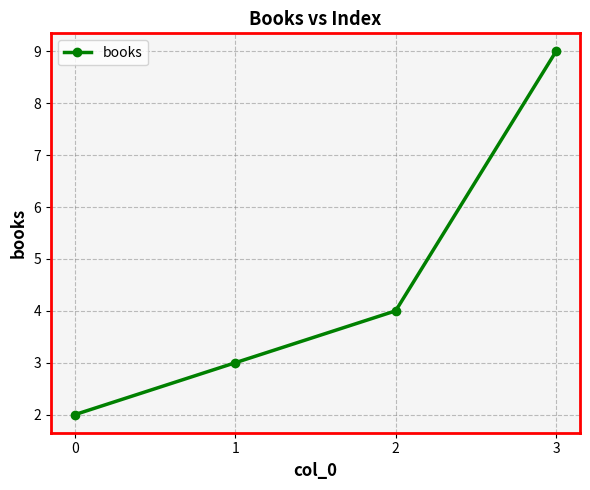

What is the maximum value shown in the chart?

9